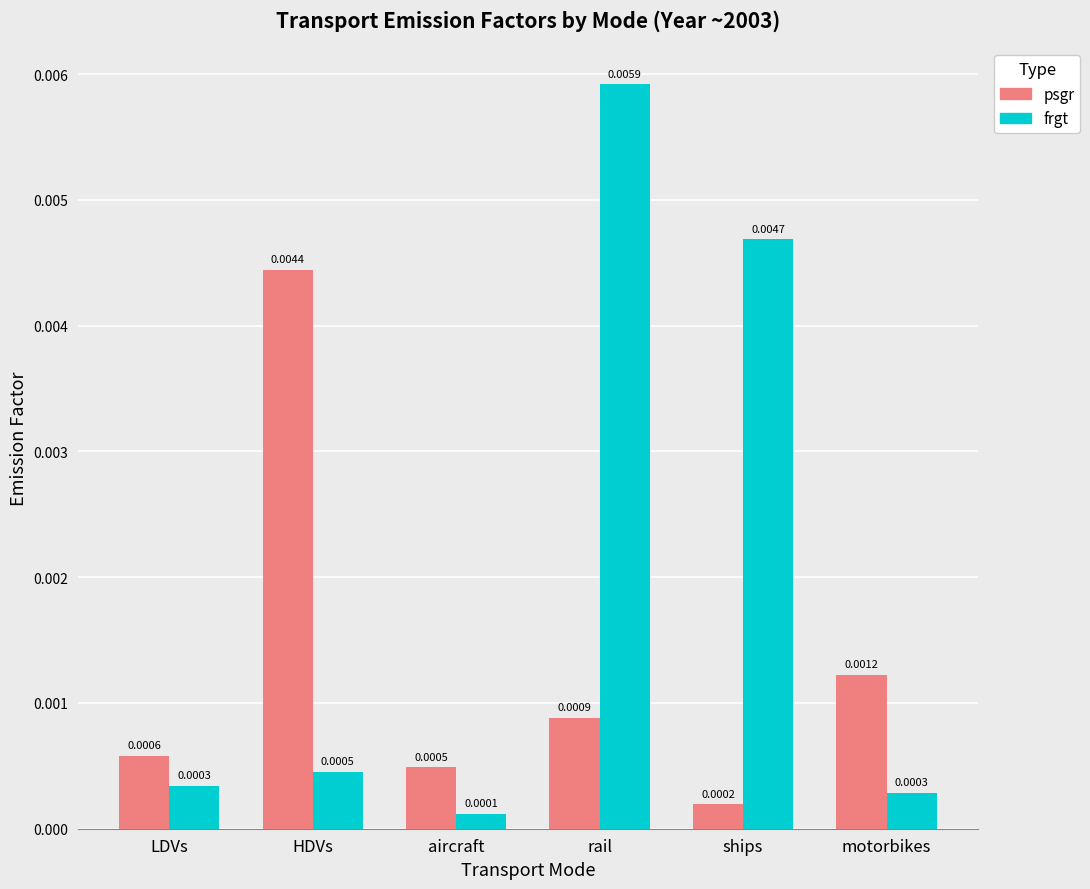

At which category is the sum across all series the highest?

rail